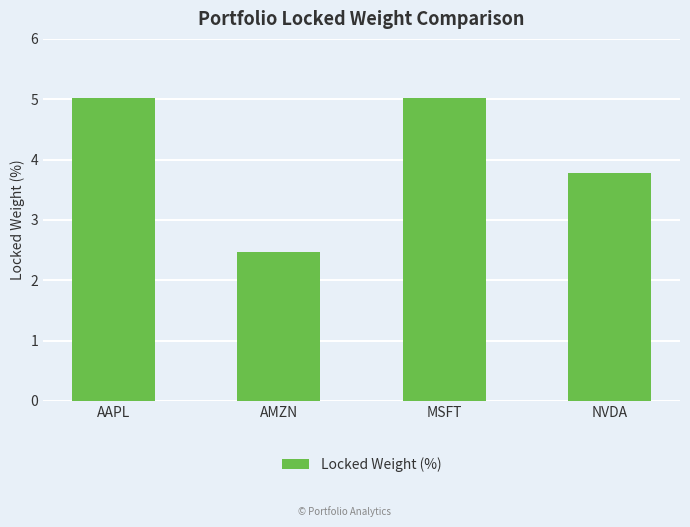

What is the label of the 4th bar from the right?

AAPL